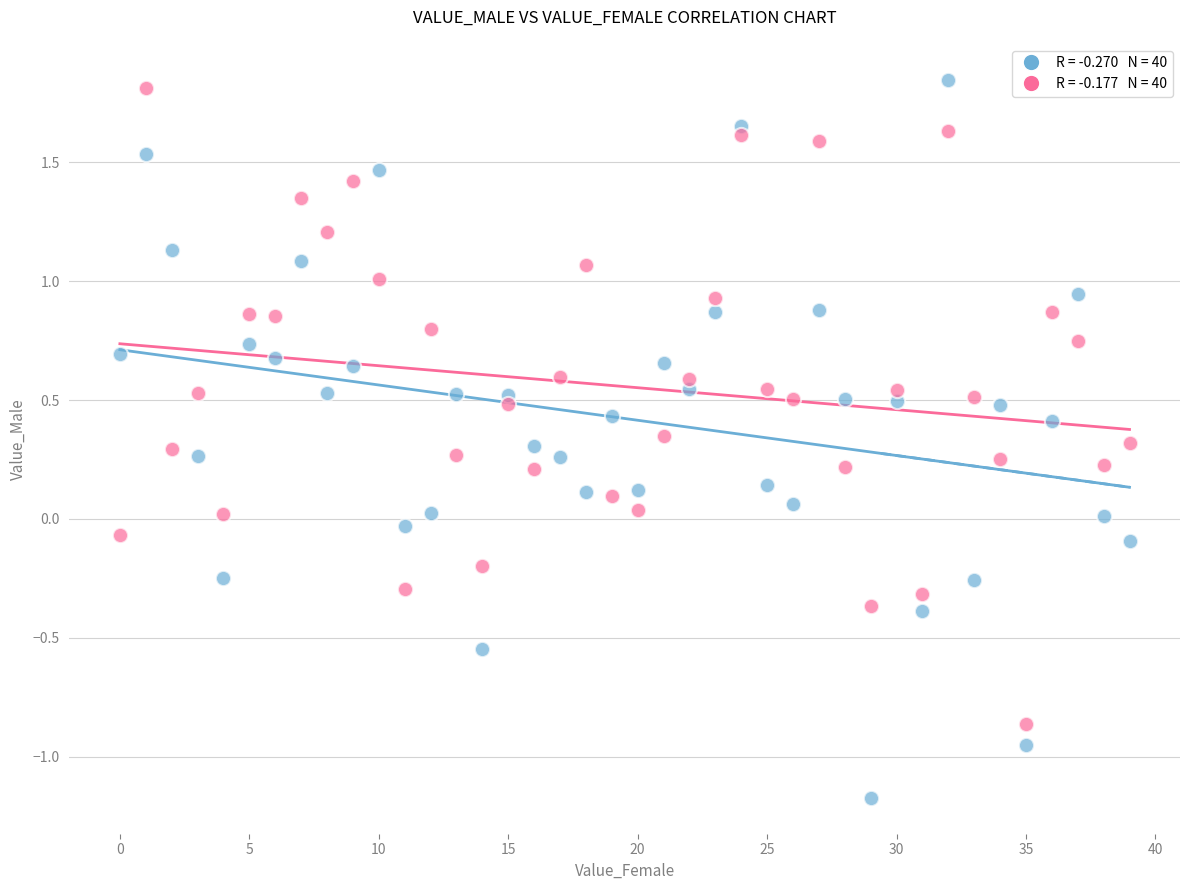

How many data points are displayed?

80